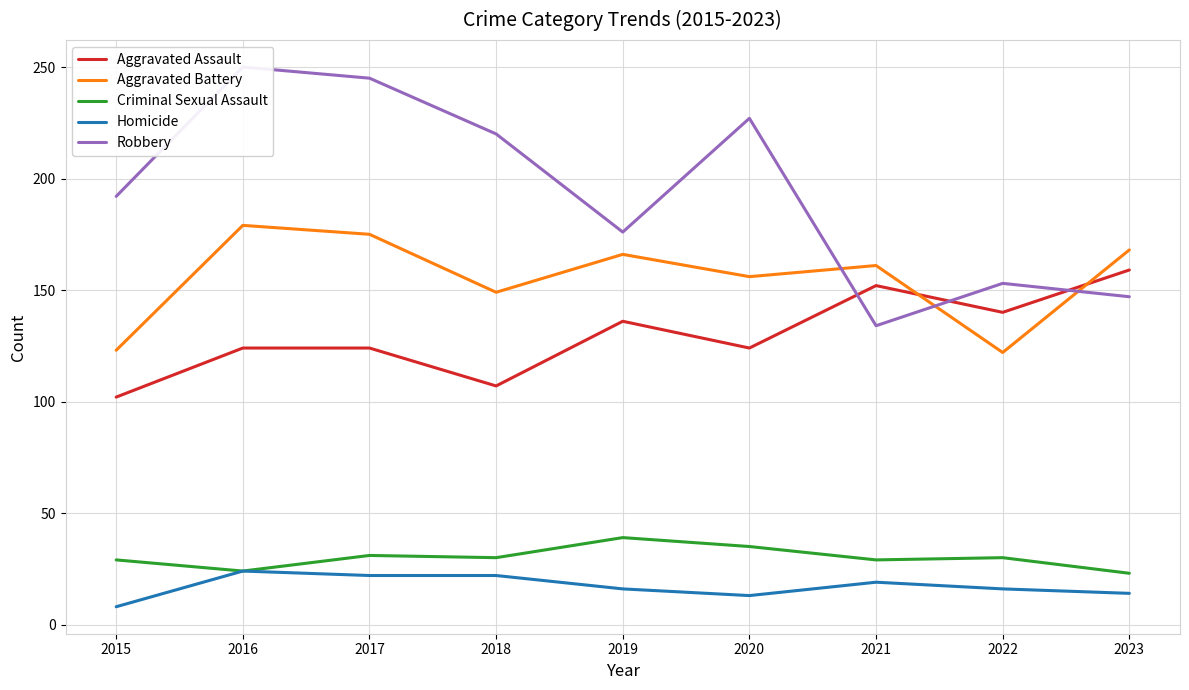

Reading left to right, list all the values displayed in this chart.

Aggravated Assault: 102	124	124	107	136	124	152	140	159
Aggravated Battery: 123	179	175	149	166	156	161	122	168
Criminal Sexual Assault: 29	24	31	30	39	35	29	30	23
Homicide: 8	24	22	22	16	13	19	16	14
Robbery: 192	250	245	220	176	227	134	153	147